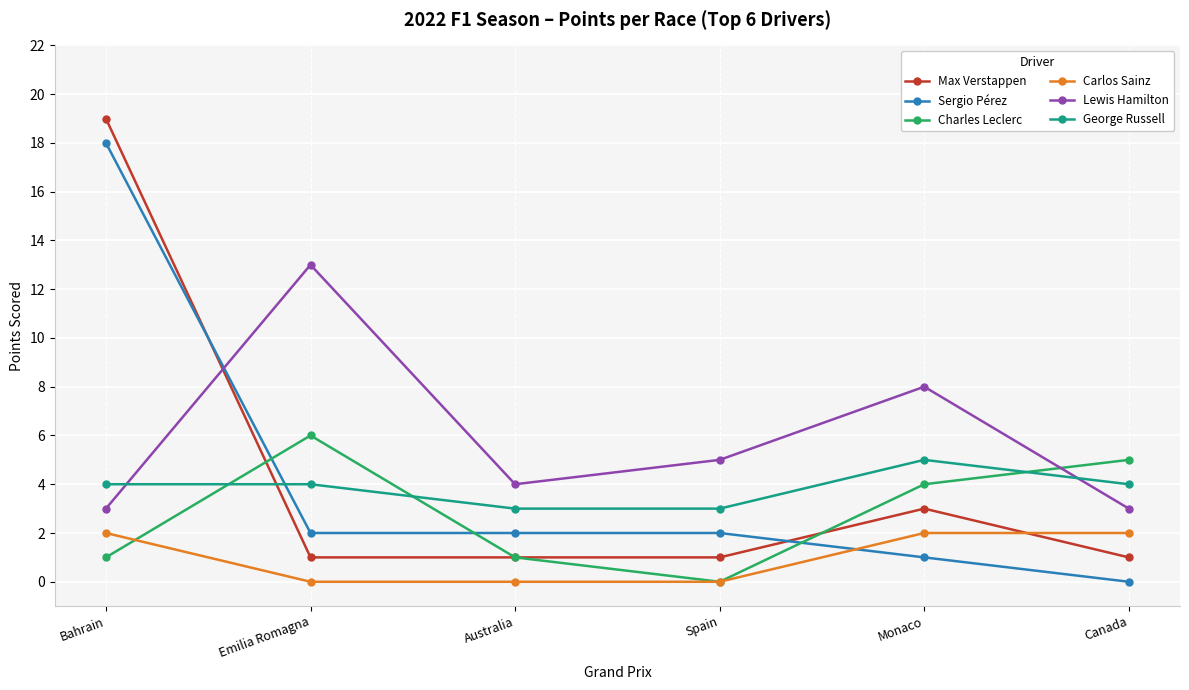

Does the chart have visible grid lines?

Yes